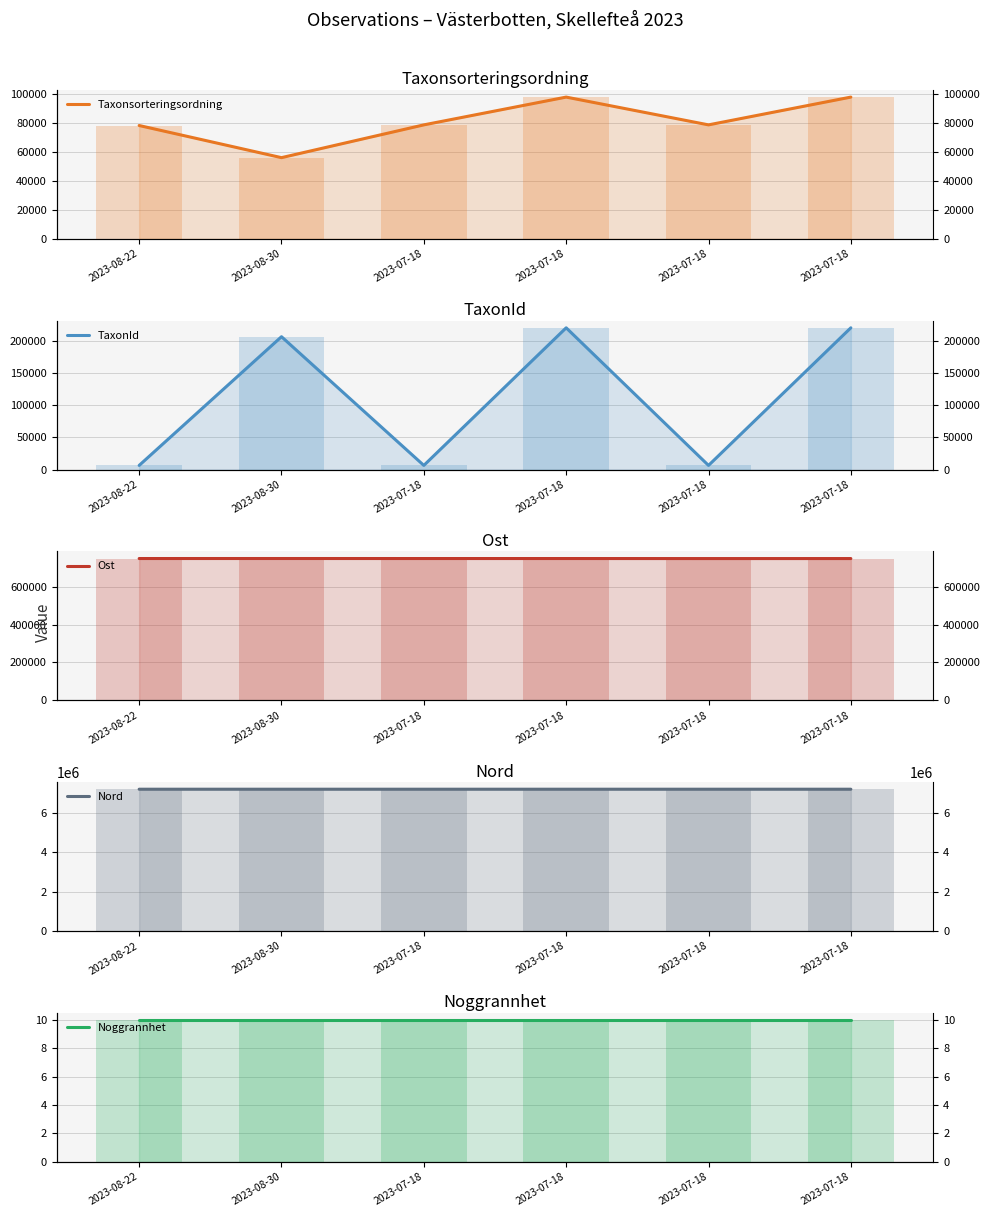

Between 2023-07-18 and 2023-08-30, which is larger?

2023-07-18